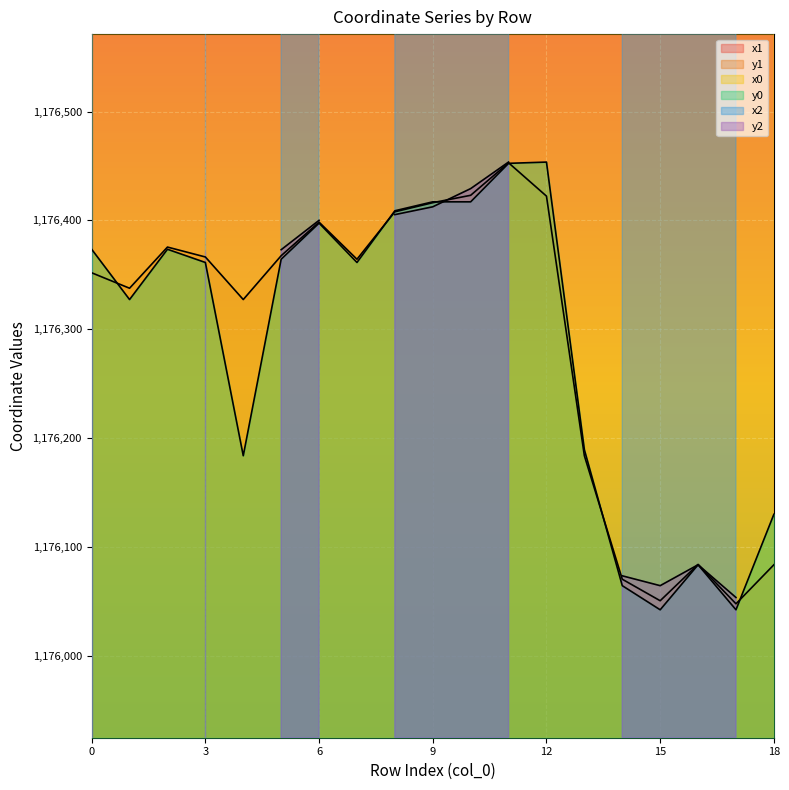

Reading left to right, what are all the values shown in this chart?

x1: 0=2585338.7	1=2585377.5	2=2585294.6	3=2585407.3	4=2585393.7	5=2585418.7	6=2585367.9	7=2585415.4	8=2585256.9	9=2585229.6	10=2585225.4	11=2585105.5	12=2585012.8	13=2585485.0	14=2585763.9	15=2585770.0	16=2585755.3	17=2585784.9	18=2585753.8
y1: 0=1176351.9	1=1176337.7	2=1176375.5	3=1176366.4	4=1176327.3	5=1176367.6	6=1176398.4	7=1176364.3	8=1176407.9	9=1176416.3	10=1176423.1	11=1176453.0	12=1176422.4	13=1176183.7	14=1176070.2	15=1176050.4	16=1176083.8	17=1176047.6	18=1176083.5
x0: 0=2585313.6	1=2585393.7	2=2585313.6	3=2585412.5	4=2585485.0	5=2585415.4	6=2585372.6	7=2585412.5	8=2585253.7	9=2585227.6	10=2585227.6	11=2585124.4	12=2585004.0	13=2585532.6	14=2585765.7	15=2585772.5	16=2585753.8	17=2585772.5	18=2585740.5
y0: 0=1176373.5	1=1176327.3	2=1176373.5	3=1176361.4	4=1176183.7	5=1176364.3	6=1176397.5	7=1176361.4	8=1176408.9	9=1176417.1	10=1176417.1	11=1176452.5	12=1176453.6	13=1176189.2	14=1176064.2	15=1176042.1	16=1176083.5	17=1176042.1	18=1176129.8